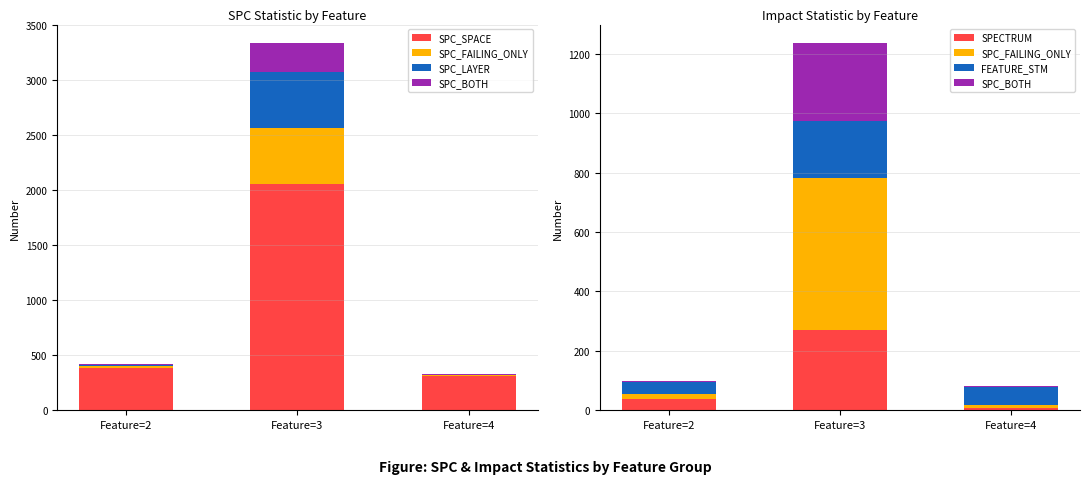

Count the SPC_BOTH values in the range 4 to 262.

3